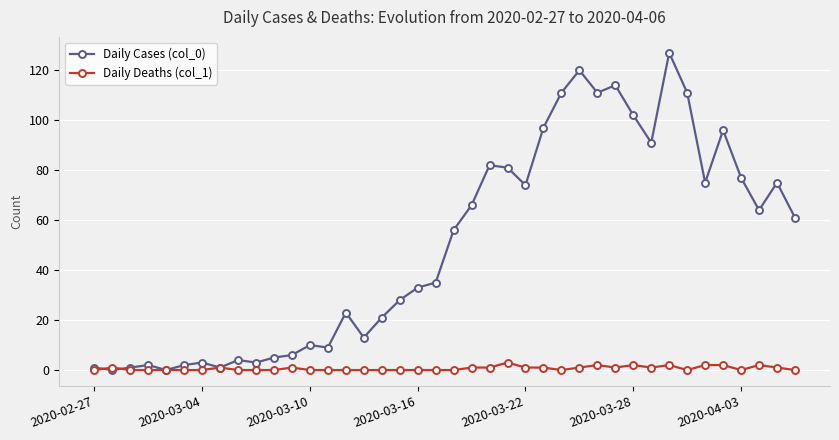

What is the maximum value shown in the chart?

127